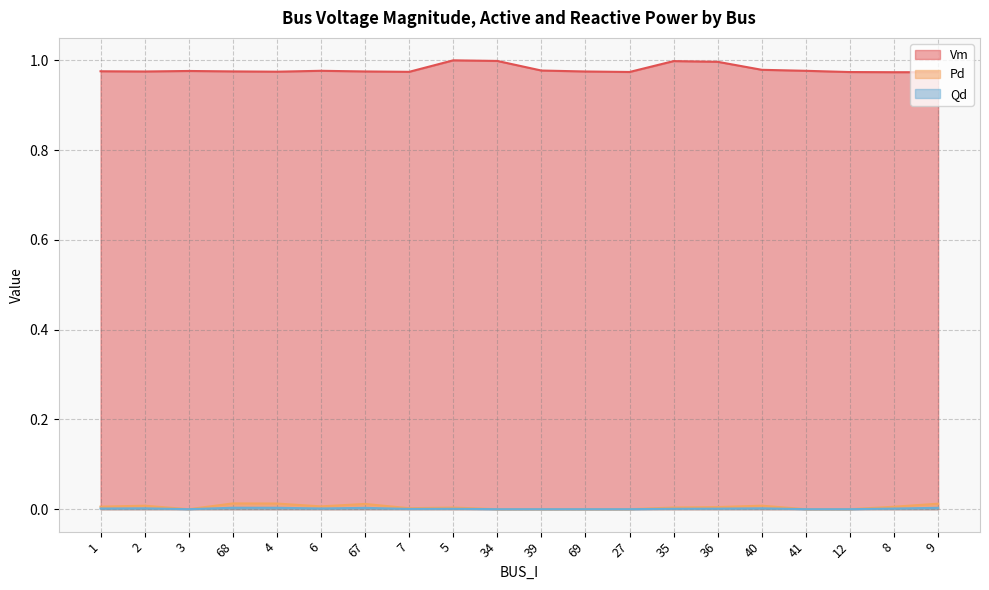

How many interior local peaks does the Vm series have?

4